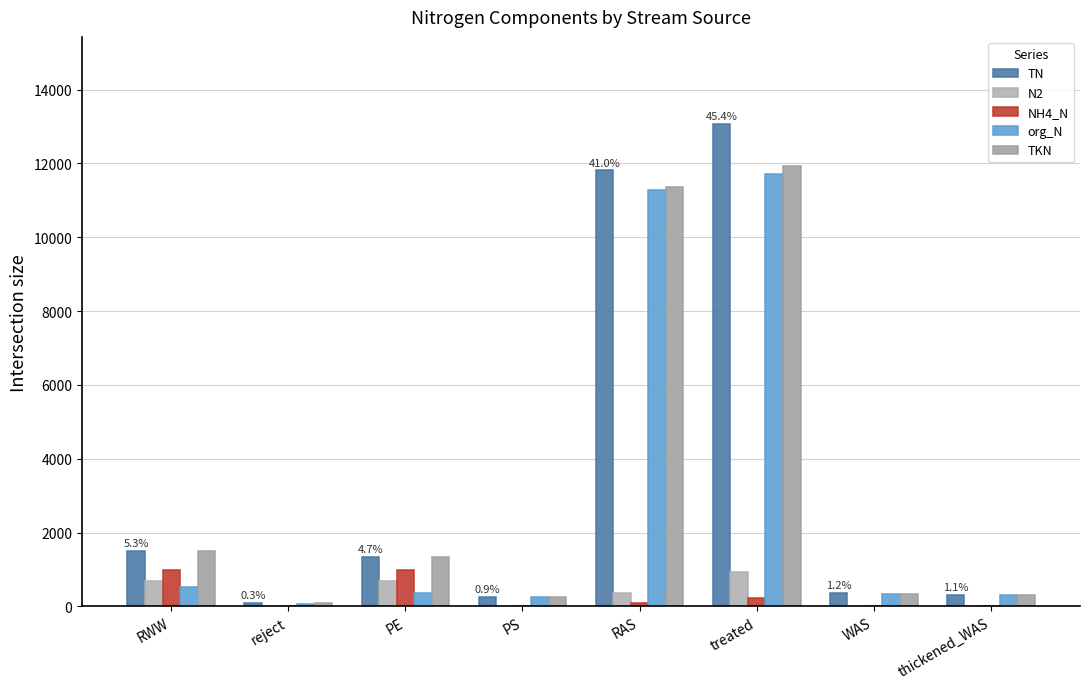

True or false: org_N has a value of 11269.7 at RAS.

True